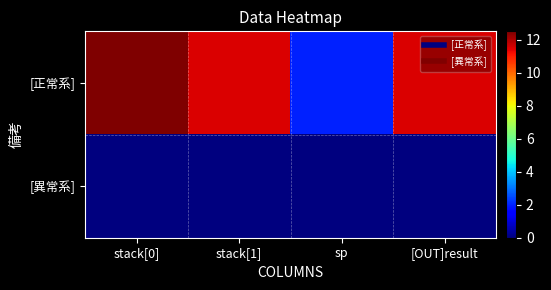

At which category is the sum across all series the highest?

stack[0]